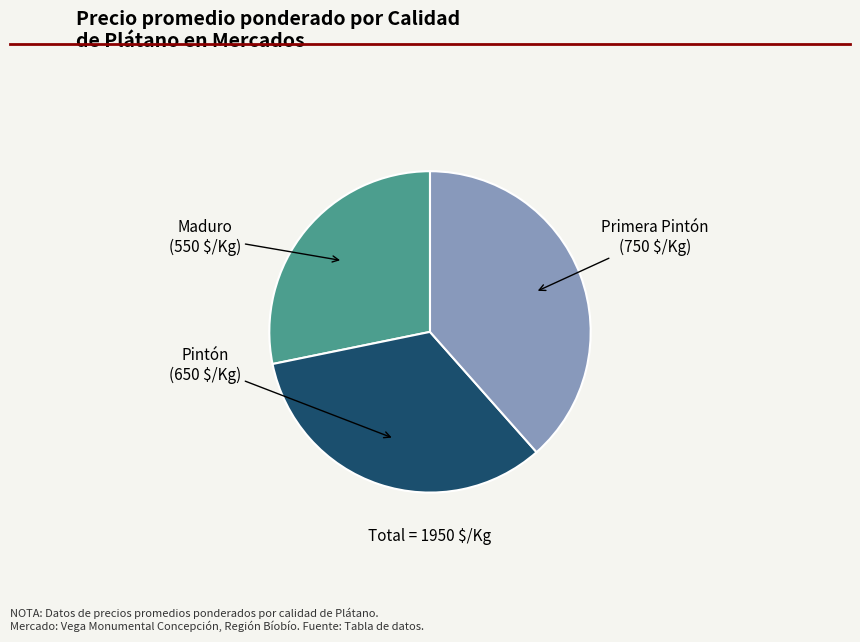

Is it true that Maduro is 19% of the pie?

False